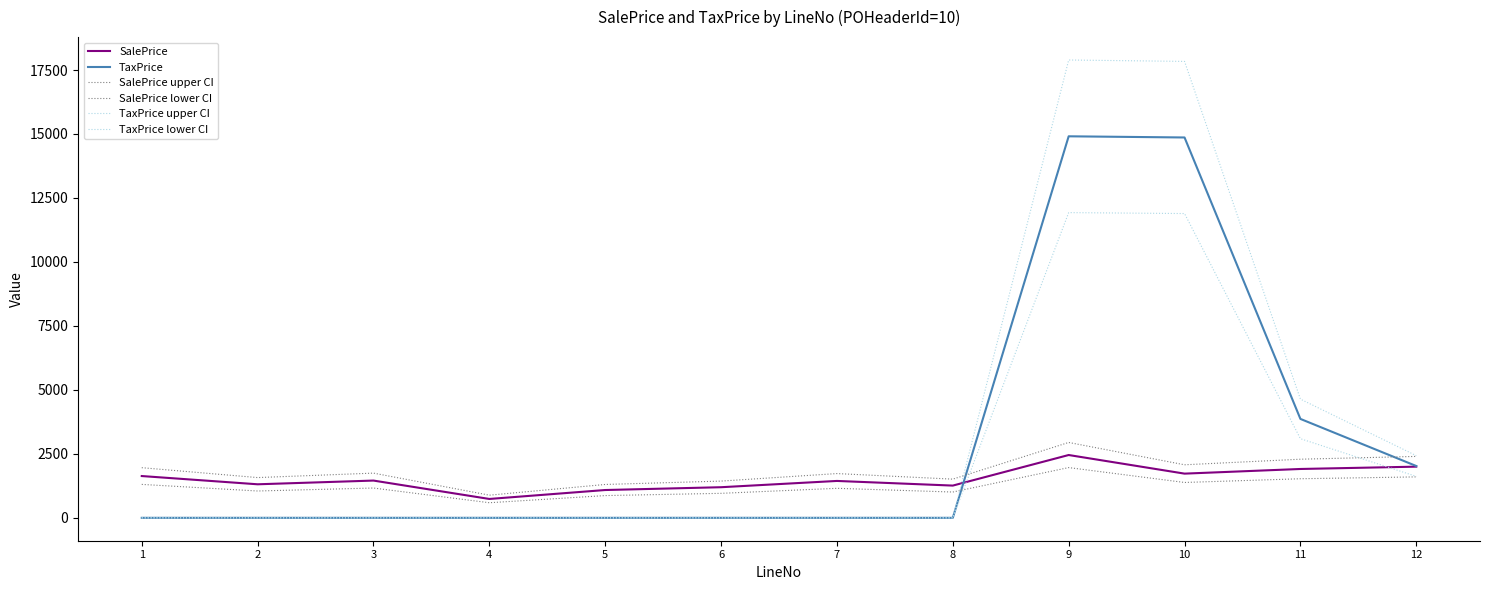

At which label does SalePrice upper CI first exceed 1747?

1